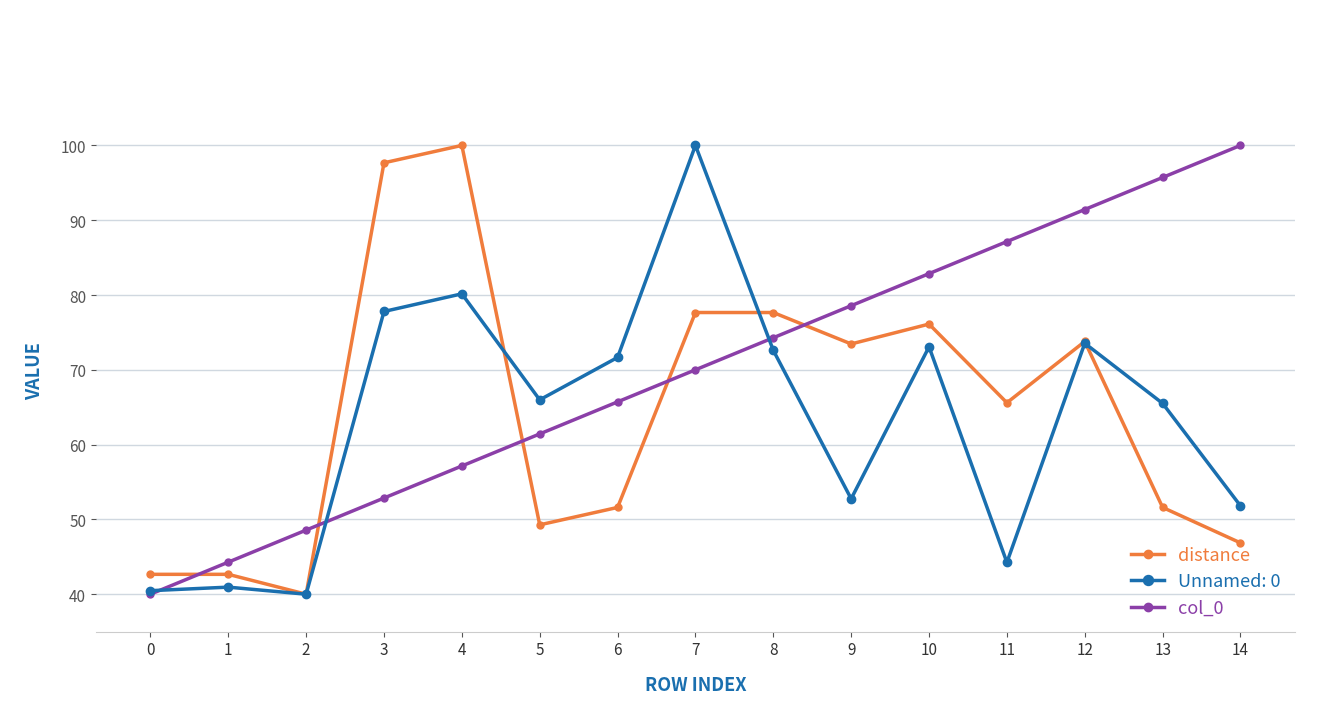

What is the value of the col_0 point at the 1st from the left?

40.0